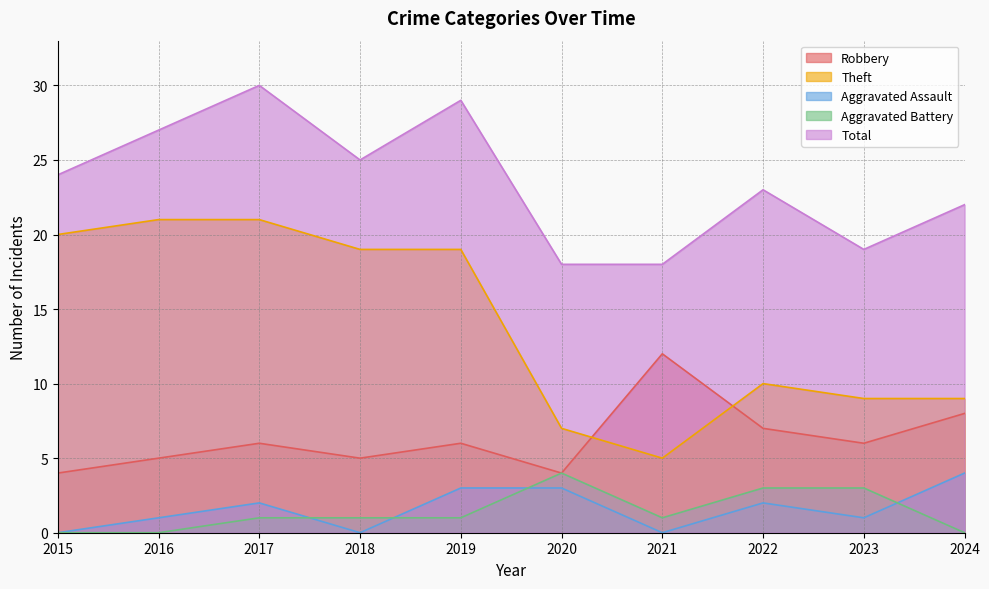

The value of Aggravated Battery at 2019 is 2. True or false?

False